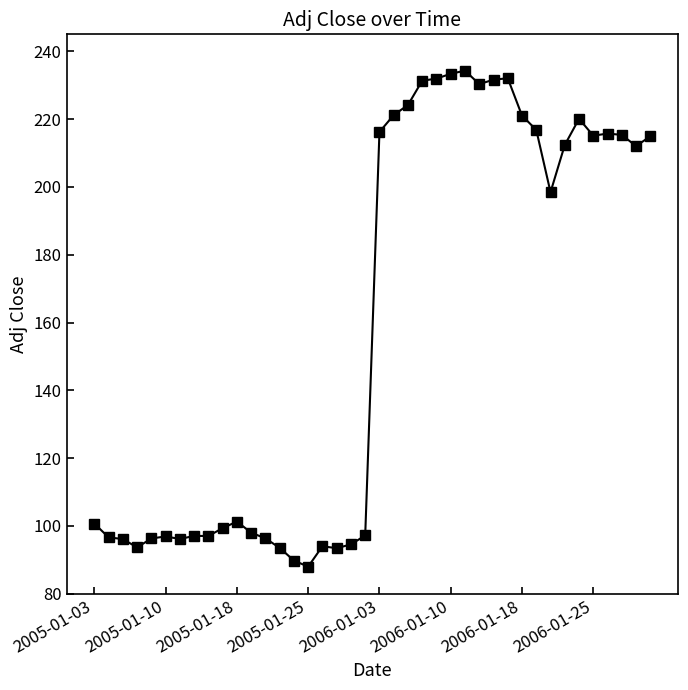

What is the maximum value shown in the chart?

234.3